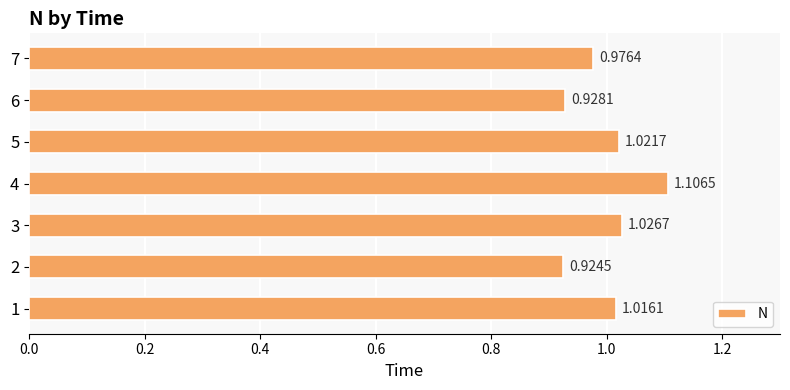

Between 6 and 3, which is larger?

3